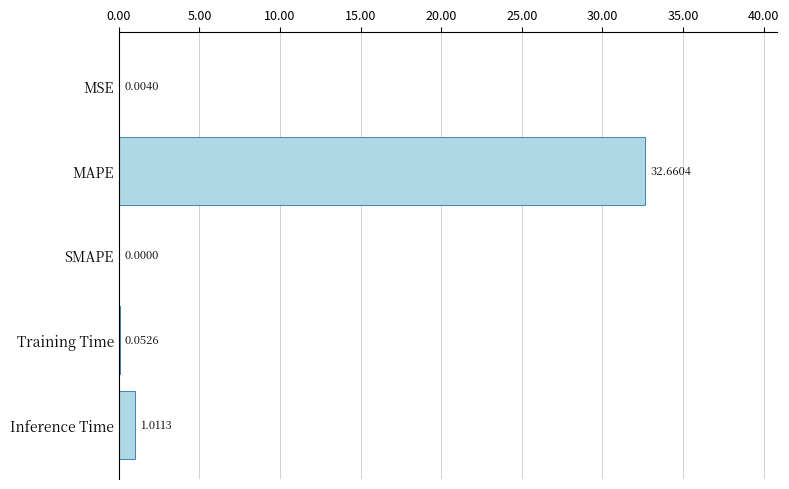

How many data points are above 0?

4